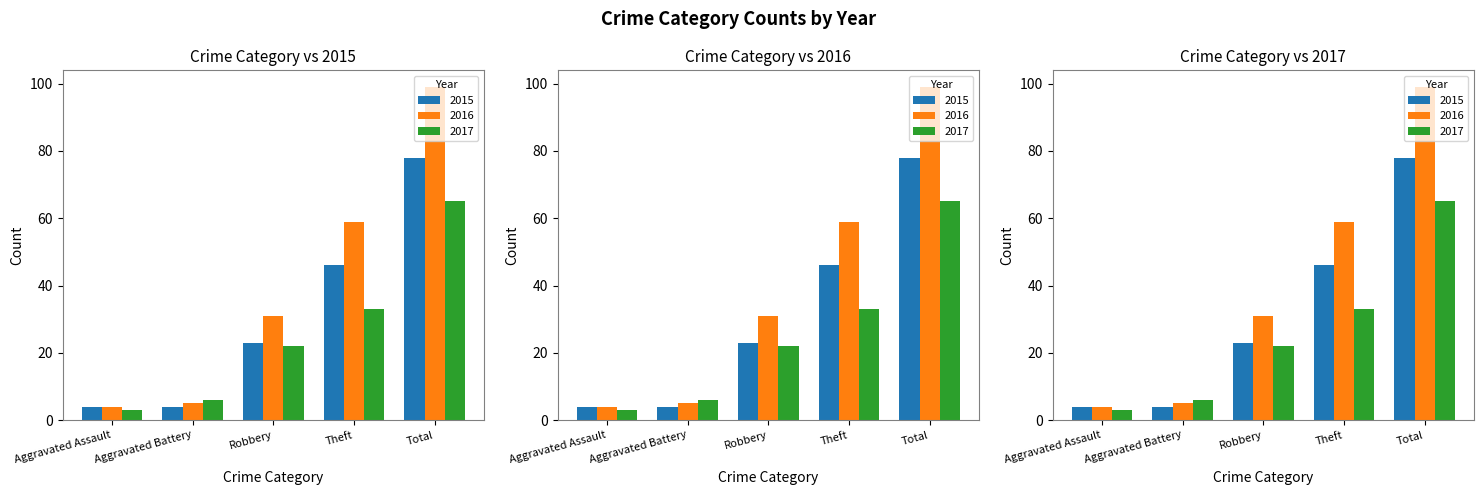

What is the difference between the second highest and minimum values in the 2015 series?

42